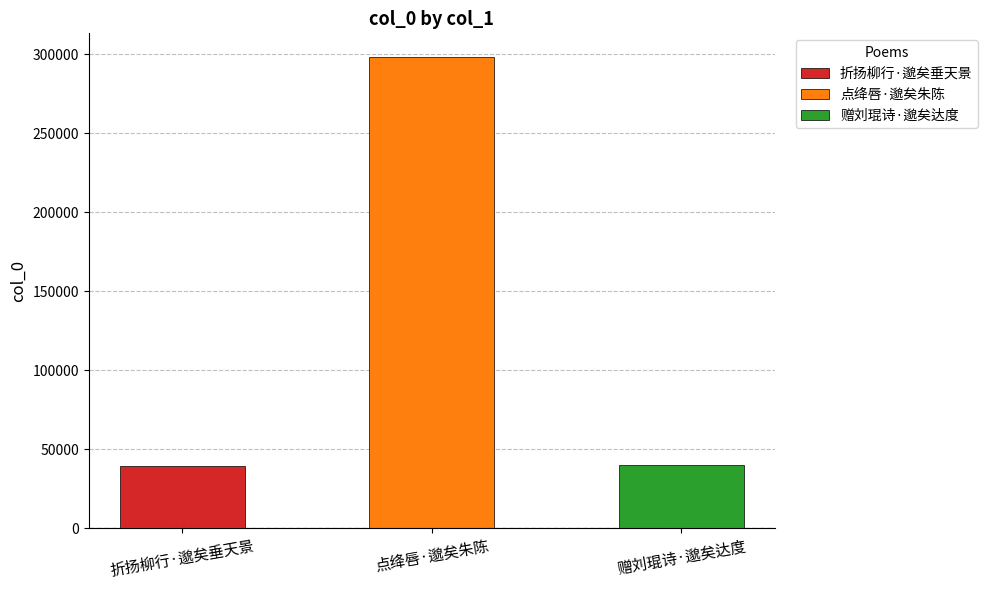

Reading left to right, what are all the values shown in this chart?

折扬柳行·邈矣垂天景=39478	点绛唇·邈矣朱陈=298208	赠刘琨诗·邈矣达度=39830